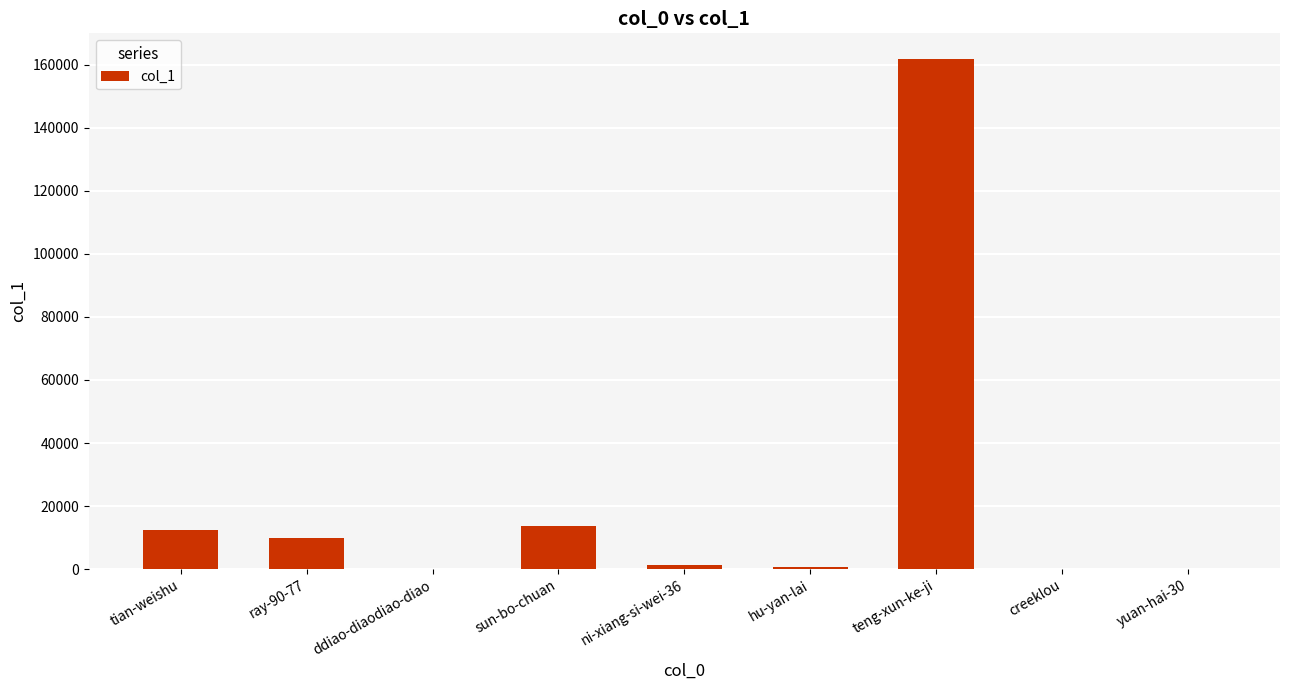

At which label is the value closest to 80964?

sun-bo-chuan